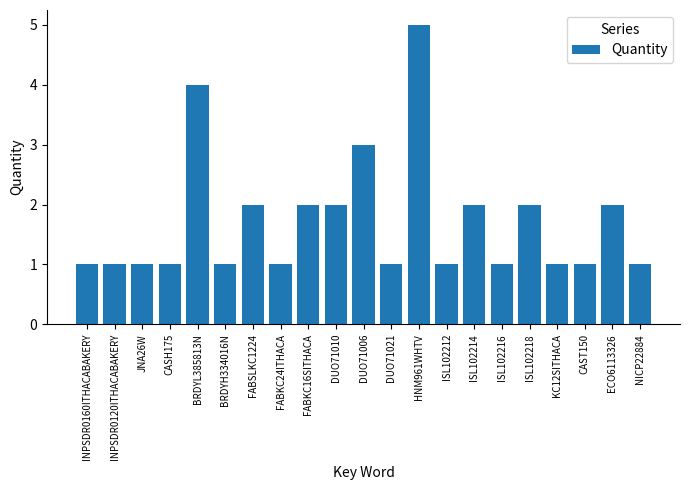

Between NICP22884 and ECO6113326, which is larger?

ECO6113326